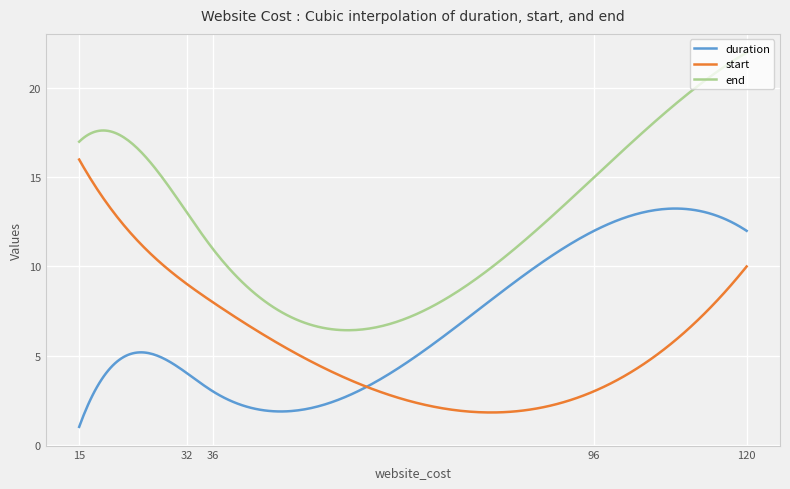

Which series has the largest range (max minus min)?

end